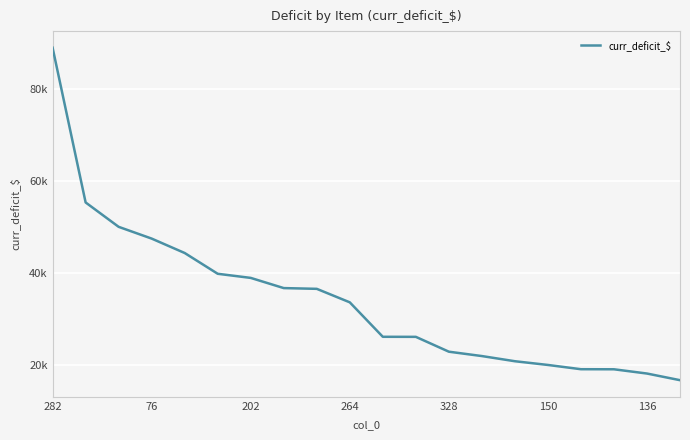

Does the chart have visible grid lines?

Yes